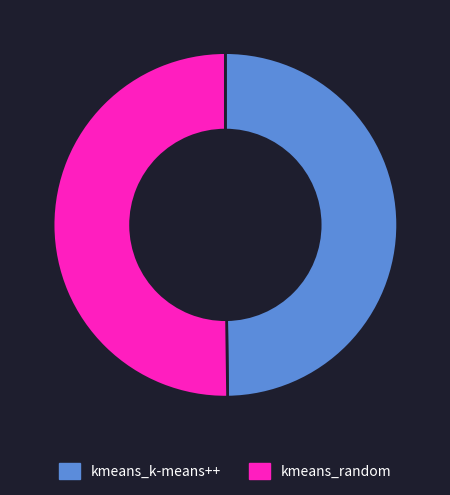

Do kmeans_random and kmeans_k-means++ together represent more than half of the pie?

Yes